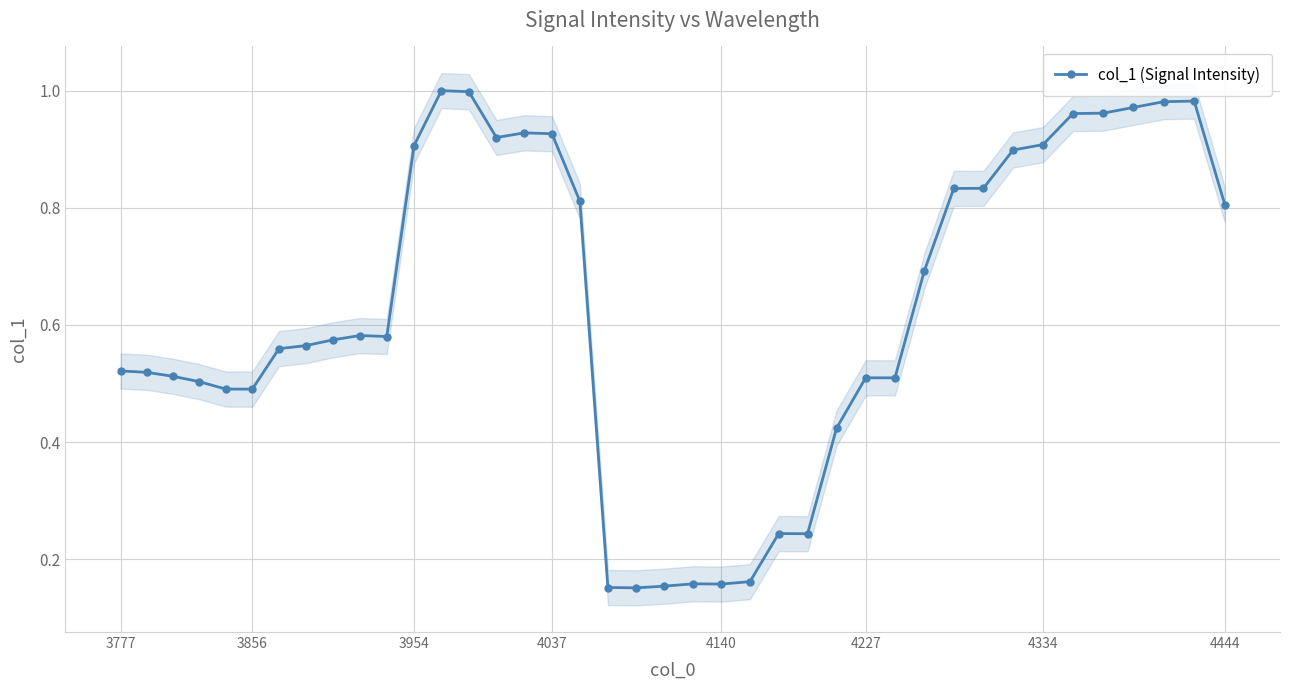

True or false: col_1 (Signal Intensity) has a value of 0.8 at 4444.

True